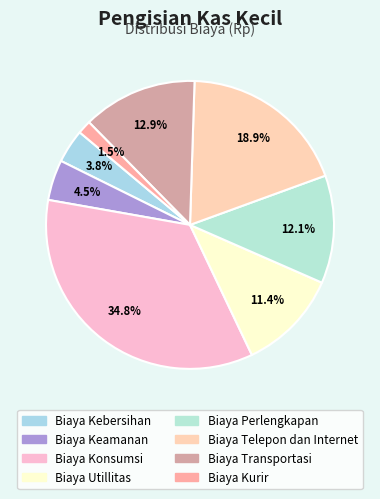

To the nearest percent, what percentage of the pie is Biaya Kebersihan?

4%